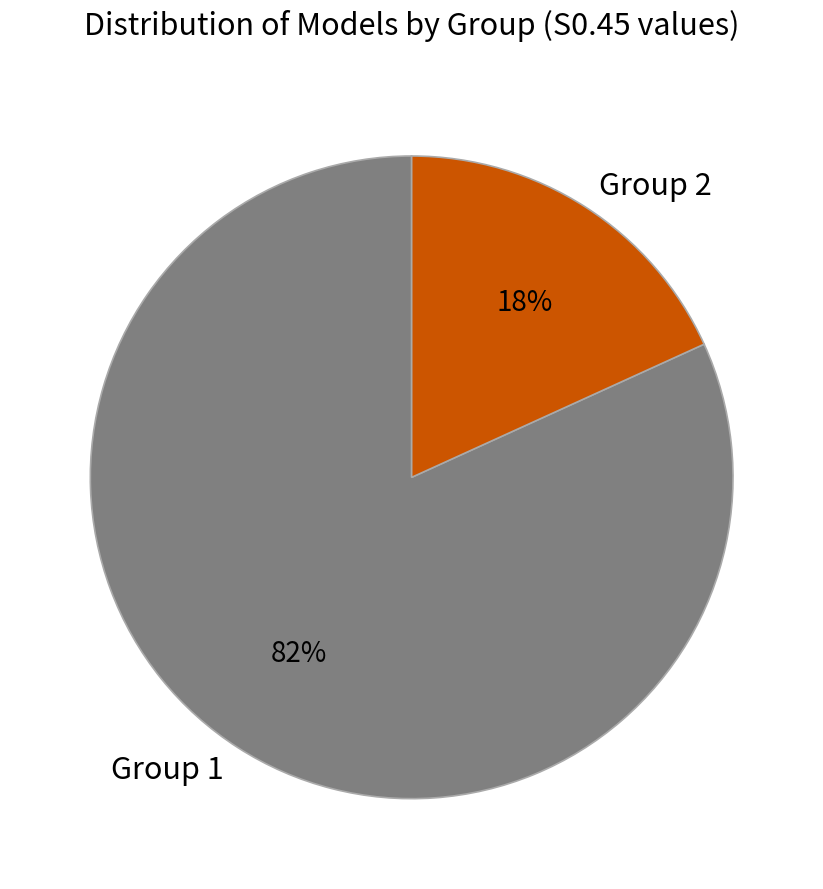

What is the majority slice?

Group 1